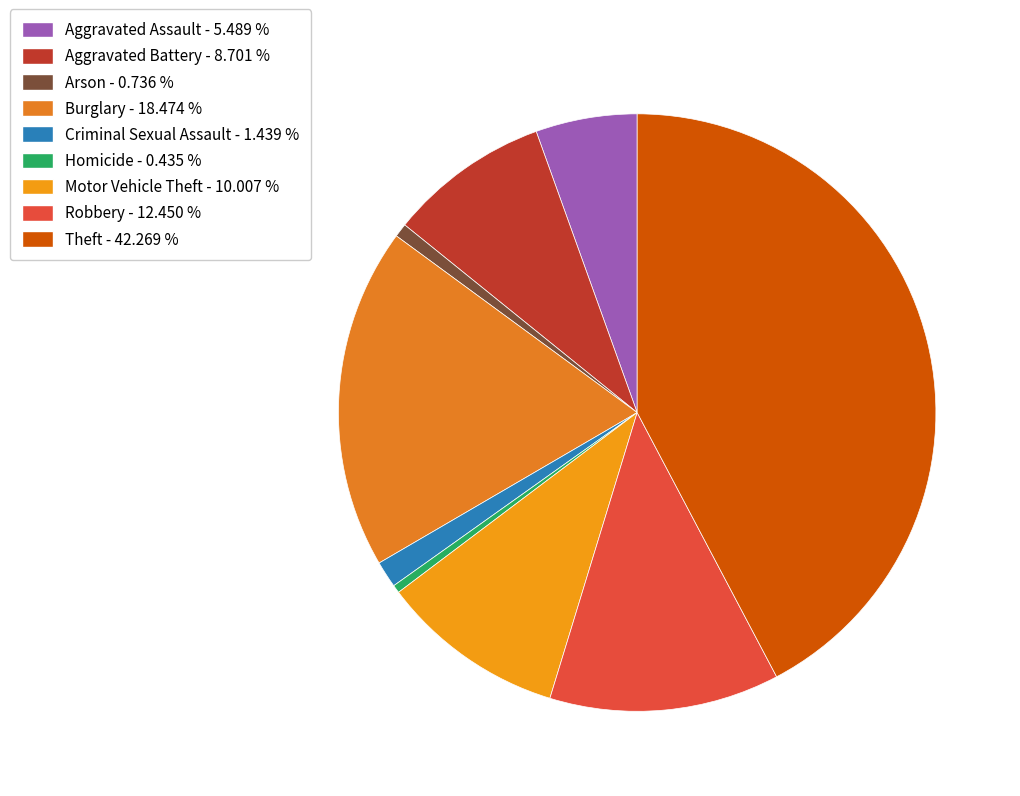

What percentage is NOT represented by Aggravated Battery?

91.3%